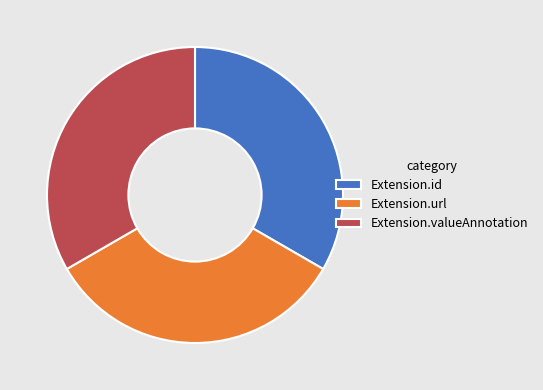

Is it true that Extension.valueAnnotation is 63% of the pie?

False